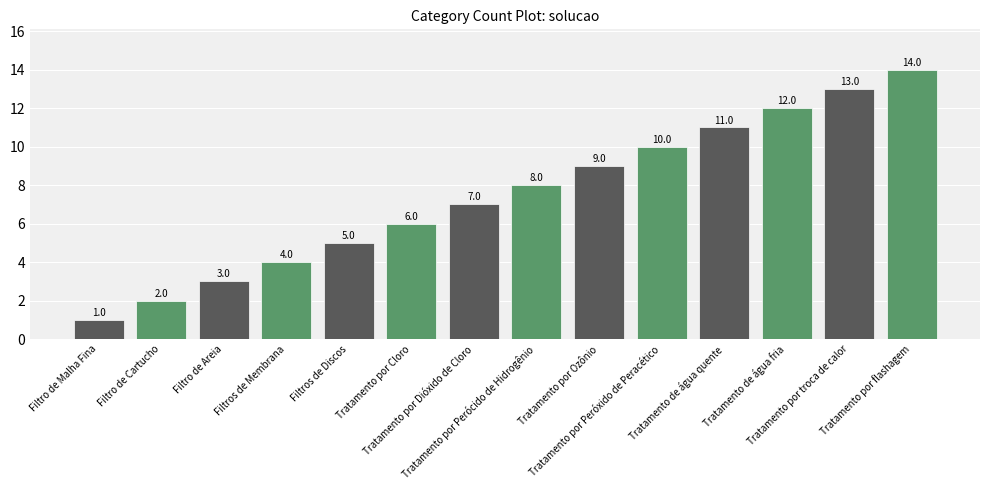

What is the average value?

8